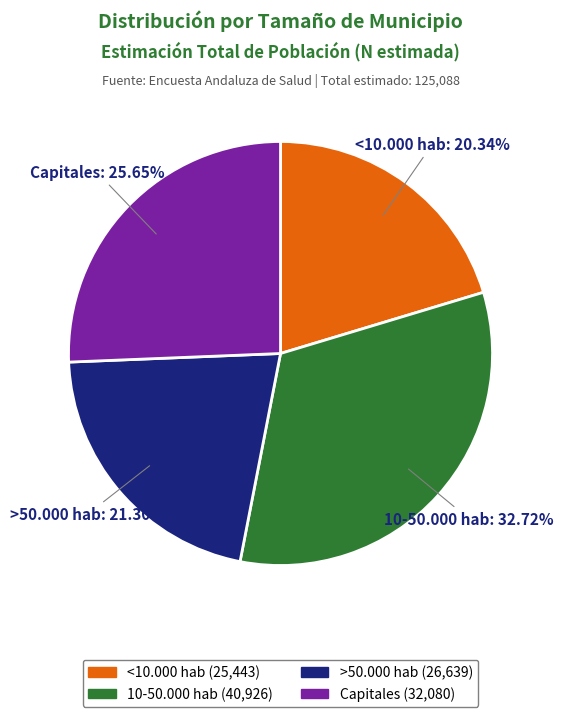

Is there a majority slice in this chart?

No